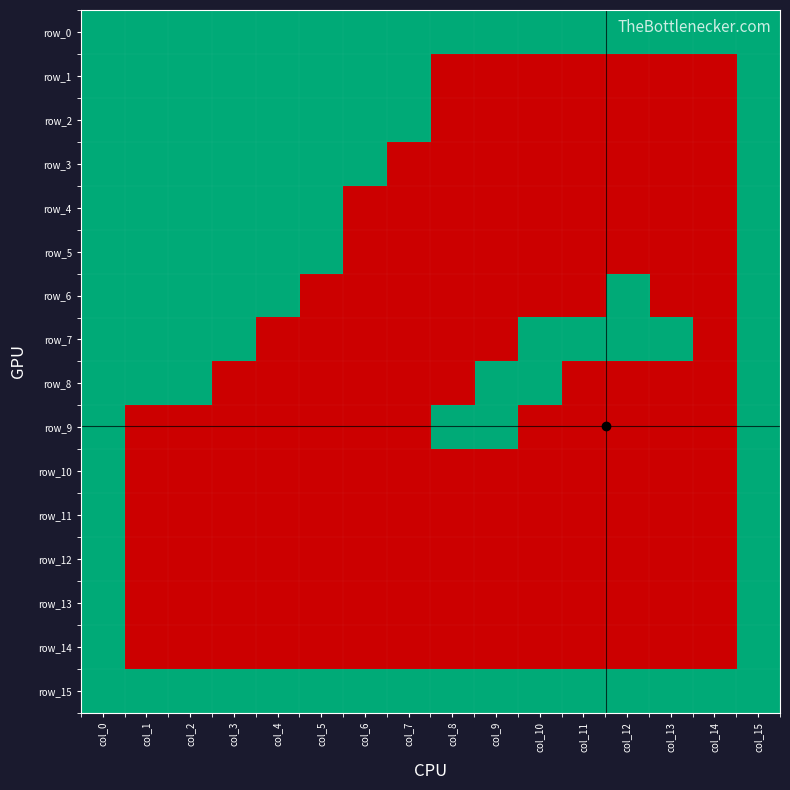

Reading left to right, what are all the values shown in this chart?

row_0: col_0=1	col_1=1	col_2=1	col_3=1	col_4=1	col_5=1	col_6=1	col_7=1	col_8=1	col_9=1	col_10=1	col_11=1	col_12=1	col_13=1	col_14=1	col_15=1
row_1: col_0=1	col_1=1	col_2=1	col_3=1	col_4=1	col_5=1	col_6=1	col_7=1	col_8=0	col_9=0	col_10=0	col_11=0	col_12=0	col_13=0	col_14=0	col_15=1
row_2: col_0=1	col_1=1	col_2=1	col_3=1	col_4=1	col_5=1	col_6=1	col_7=1	col_8=0	col_9=0	col_10=0	col_11=0	col_12=0	col_13=0	col_14=0	col_15=1
row_3: col_0=1	col_1=1	col_2=1	col_3=1	col_4=1	col_5=1	col_6=1	col_7=0	col_8=0	col_9=0	col_10=0	col_11=0	col_12=0	col_13=0	col_14=0	col_15=1
row_4: col_0=1	col_1=1	col_2=1	col_3=1	col_4=1	col_5=1	col_6=0	col_7=0	col_8=0	col_9=0	col_10=0	col_11=0	col_12=0	col_13=0	col_14=0	col_15=1
row_5: col_0=1	col_1=1	col_2=1	col_3=1	col_4=1	col_5=1	col_6=0	col_7=0	col_8=0	col_9=0	col_10=0	col_11=0	col_12=0	col_13=0	col_14=0	col_15=1
row_6: col_0=1	col_1=1	col_2=1	col_3=1	col_4=1	col_5=0	col_6=0	col_7=0	col_8=0	col_9=0	col_10=0	col_11=0	col_12=1	col_13=0	col_14=0	col_15=1
row_7: col_0=1	col_1=1	col_2=1	col_3=1	col_4=0	col_5=0	col_6=0	col_7=0	col_8=0	col_9=0	col_10=1	col_11=1	col_12=1	col_13=1	col_14=0	col_15=1
row_8: col_0=1	col_1=1	col_2=1	col_3=0	col_4=0	col_5=0	col_6=0	col_7=0	col_8=0	col_9=1	col_10=1	col_11=0	col_12=0	col_13=0	col_14=0	col_15=1
row_9: col_0=1	col_1=0	col_2=0	col_3=0	col_4=0	col_5=0	col_6=0	col_7=0	col_8=1	col_9=1	col_10=0	col_11=0	col_12=0	col_13=0	col_14=0	col_15=1
row_10: col_0=1	col_1=0	col_2=0	col_3=0	col_4=0	col_5=0	col_6=0	col_7=0	col_8=0	col_9=0	col_10=0	col_11=0	col_12=0	col_13=0	col_14=0	col_15=1
row_11: col_0=1	col_1=0	col_2=0	col_3=0	col_4=0	col_5=0	col_6=0	col_7=0	col_8=0	col_9=0	col_10=0	col_11=0	col_12=0	col_13=0	col_14=0	col_15=1
row_12: col_0=1	col_1=0	col_2=0	col_3=0	col_4=0	col_5=0	col_6=0	col_7=0	col_8=0	col_9=0	col_10=0	col_11=0	col_12=0	col_13=0	col_14=0	col_15=1
row_13: col_0=1	col_1=0	col_2=0	col_3=0	col_4=0	col_5=0	col_6=0	col_7=0	col_8=0	col_9=0	col_10=0	col_11=0	col_12=0	col_13=0	col_14=0	col_15=1
row_14: col_0=1	col_1=0	col_2=0	col_3=0	col_4=0	col_5=0	col_6=0	col_7=0	col_8=0	col_9=0	col_10=0	col_11=0	col_12=0	col_13=0	col_14=0	col_15=1
row_15: col_0=1	col_1=1	col_2=1	col_3=1	col_4=1	col_5=1	col_6=1	col_7=1	col_8=1	col_9=1	col_10=1	col_11=1	col_12=1	col_13=1	col_14=1	col_15=1